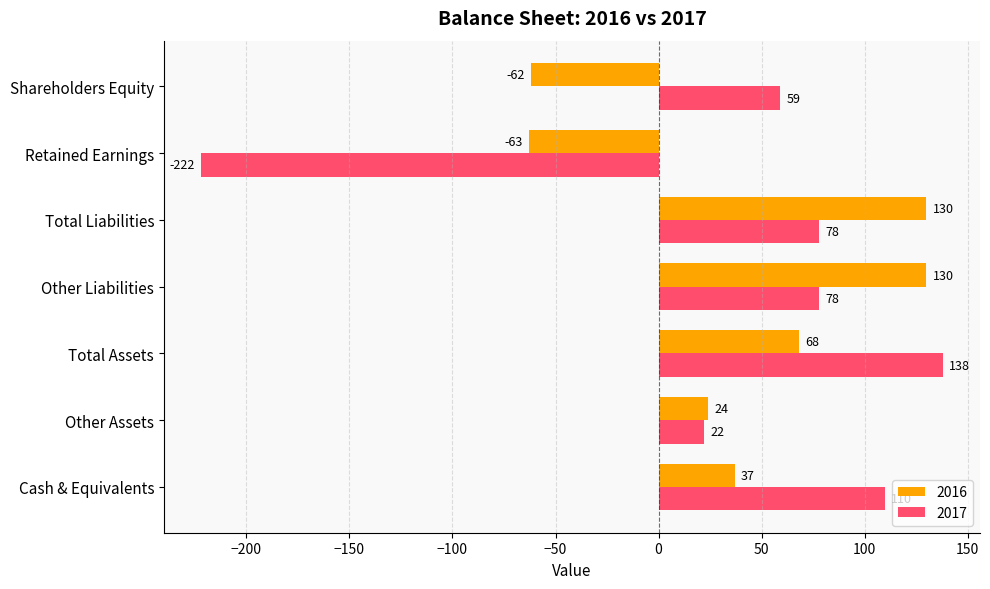

Is it true that 2017 equals 28 at Shareholders Equity?

False